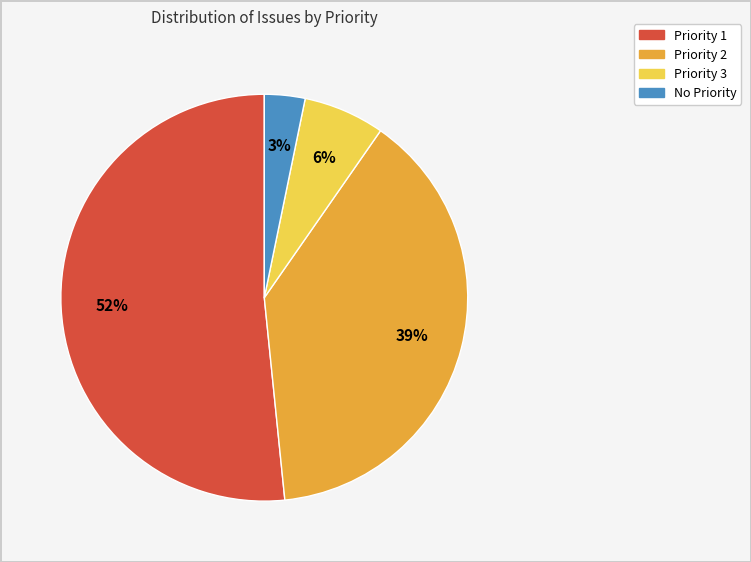

Do Priority 2 and Priority 1 together represent more than half of the pie?

Yes